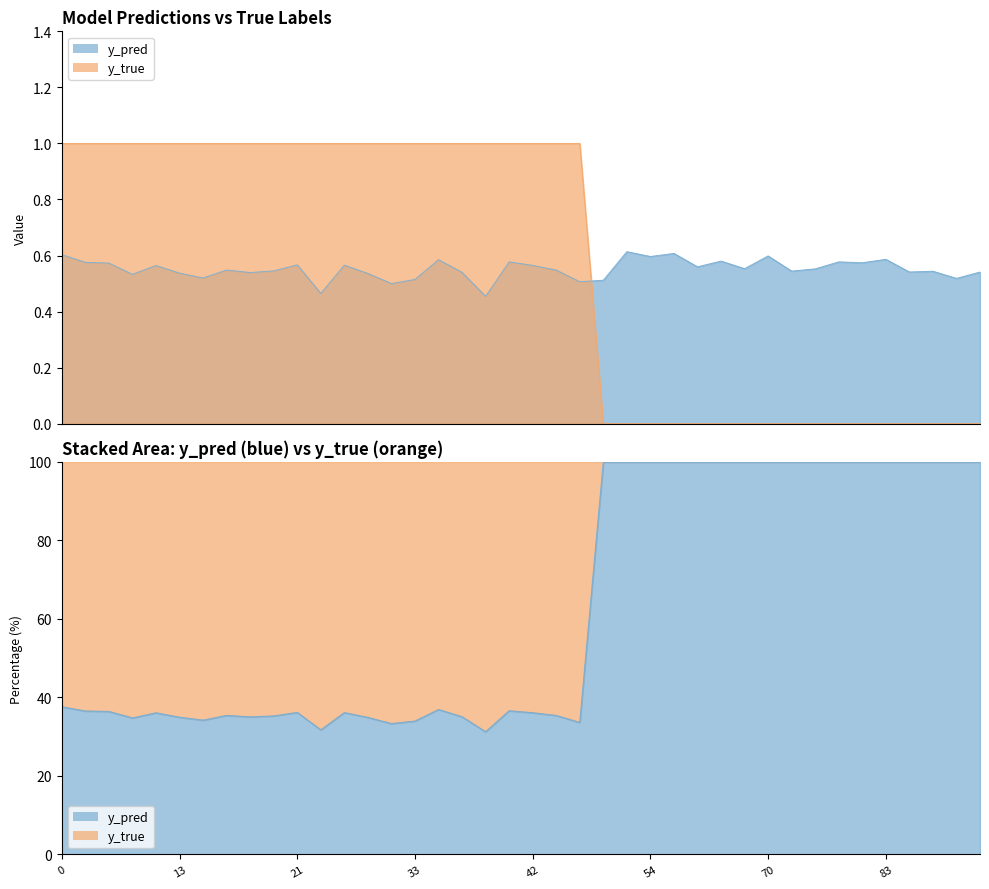

The y_true series shows 1.4 at 25. True or false?

False